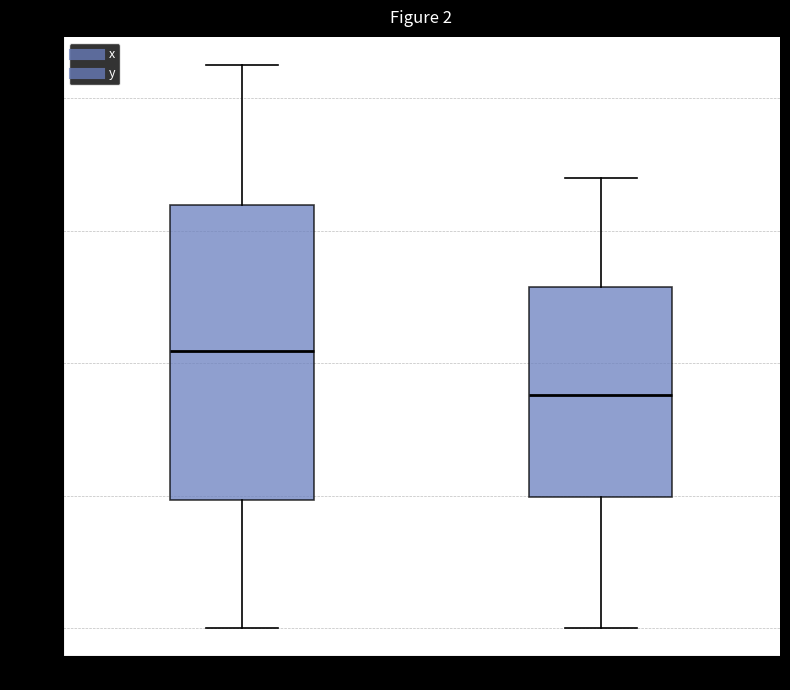

Comparing the boxes themselves (not the whiskers), which one is the tallest?

x